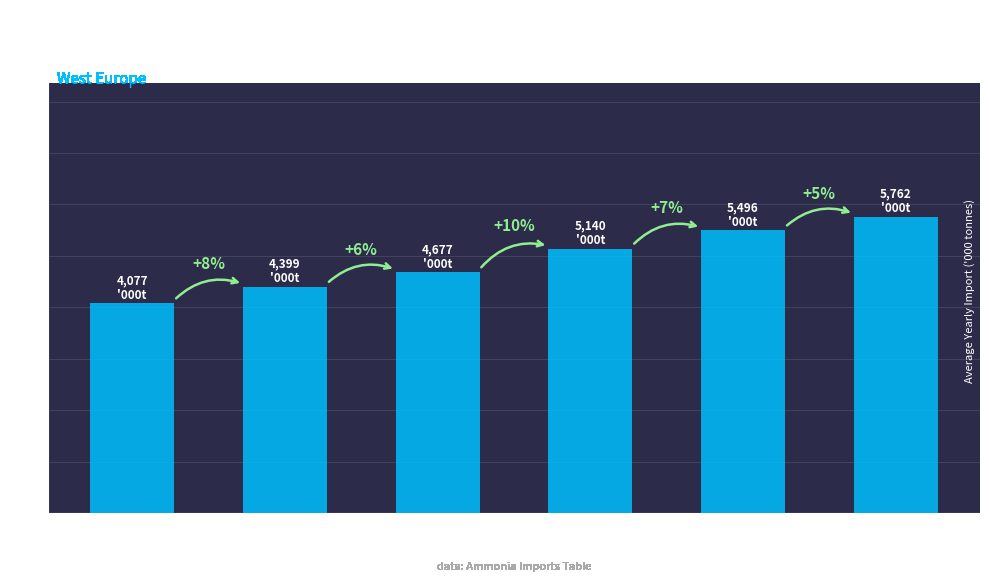

At which category does the chart reach its peak across all series?

20+ Years